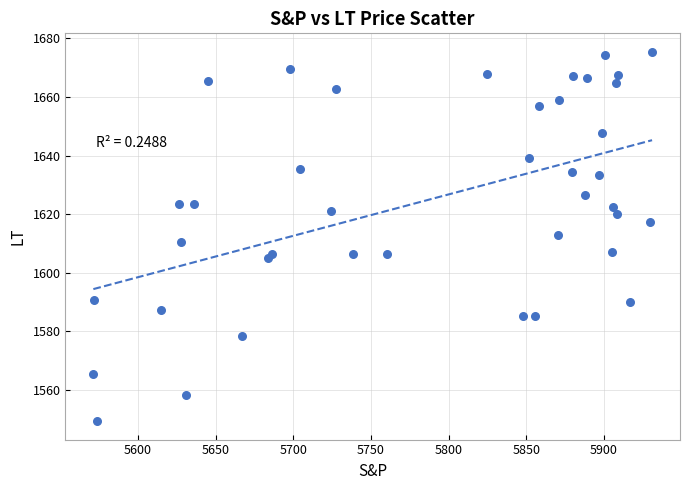

What is the range of X values (max minus min)?

359.5